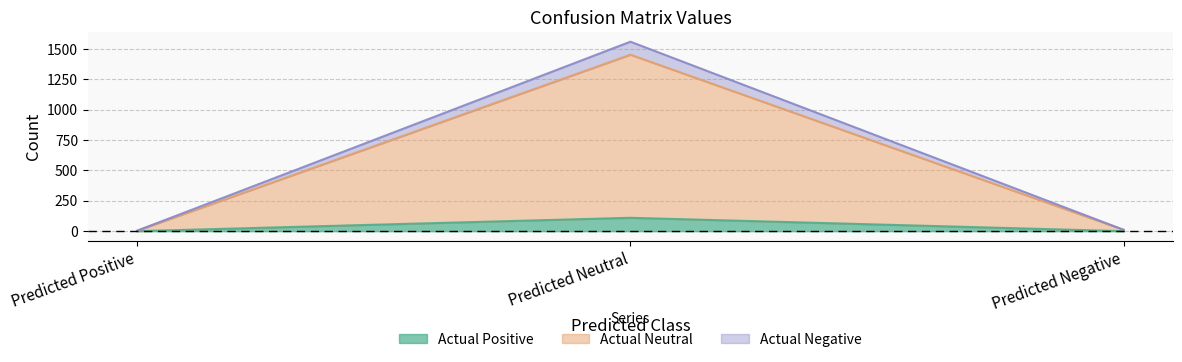

What is the difference between the Actual Neutral values at Predicted Negative and Predicted Positive?

7